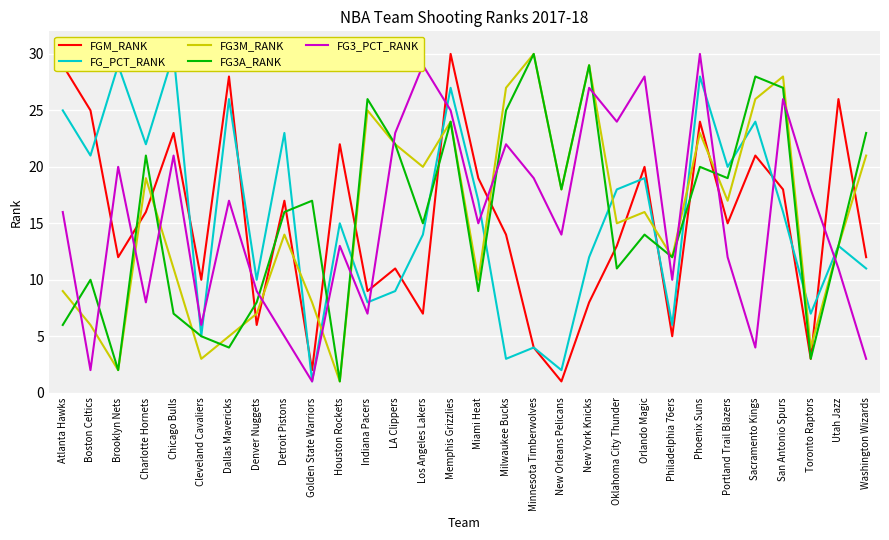

What is the minimum value for FG_PCT_RANK?

1